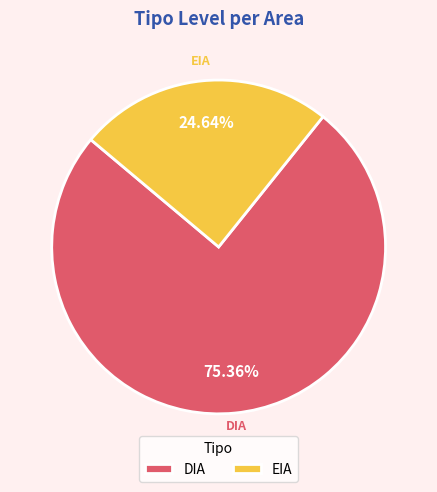

True or false: EIA accounts for 25% of the total.

True